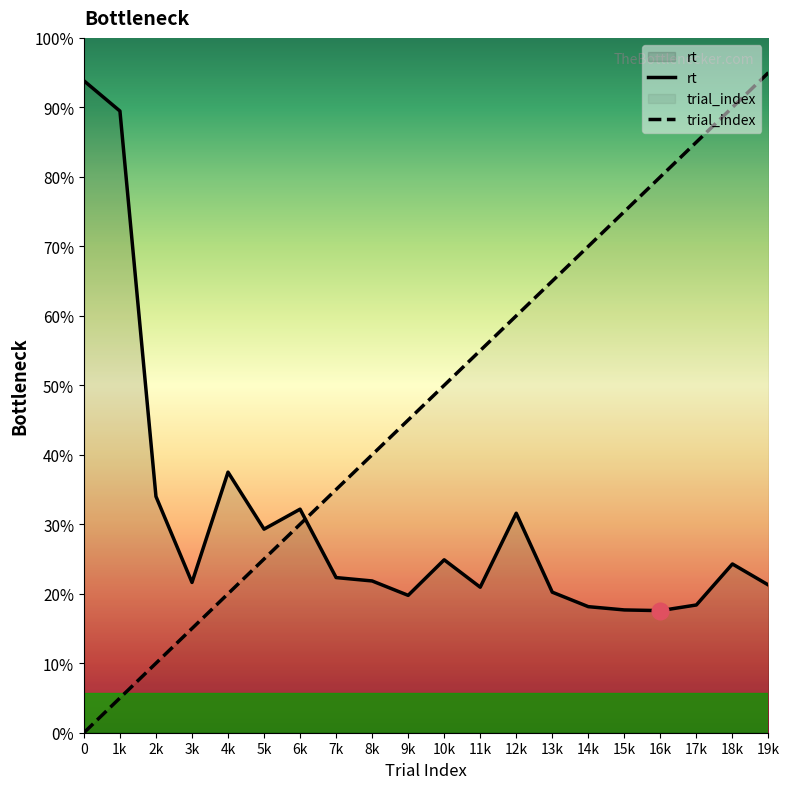

What are all the series names shown in the legend?

trial_index, rt